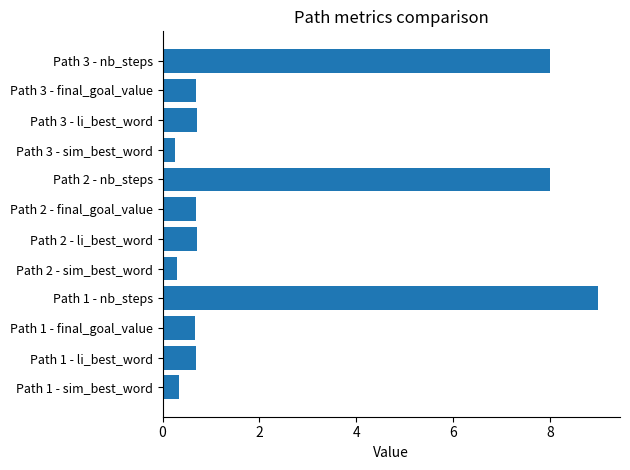

Count the number of data series in this chart.

1